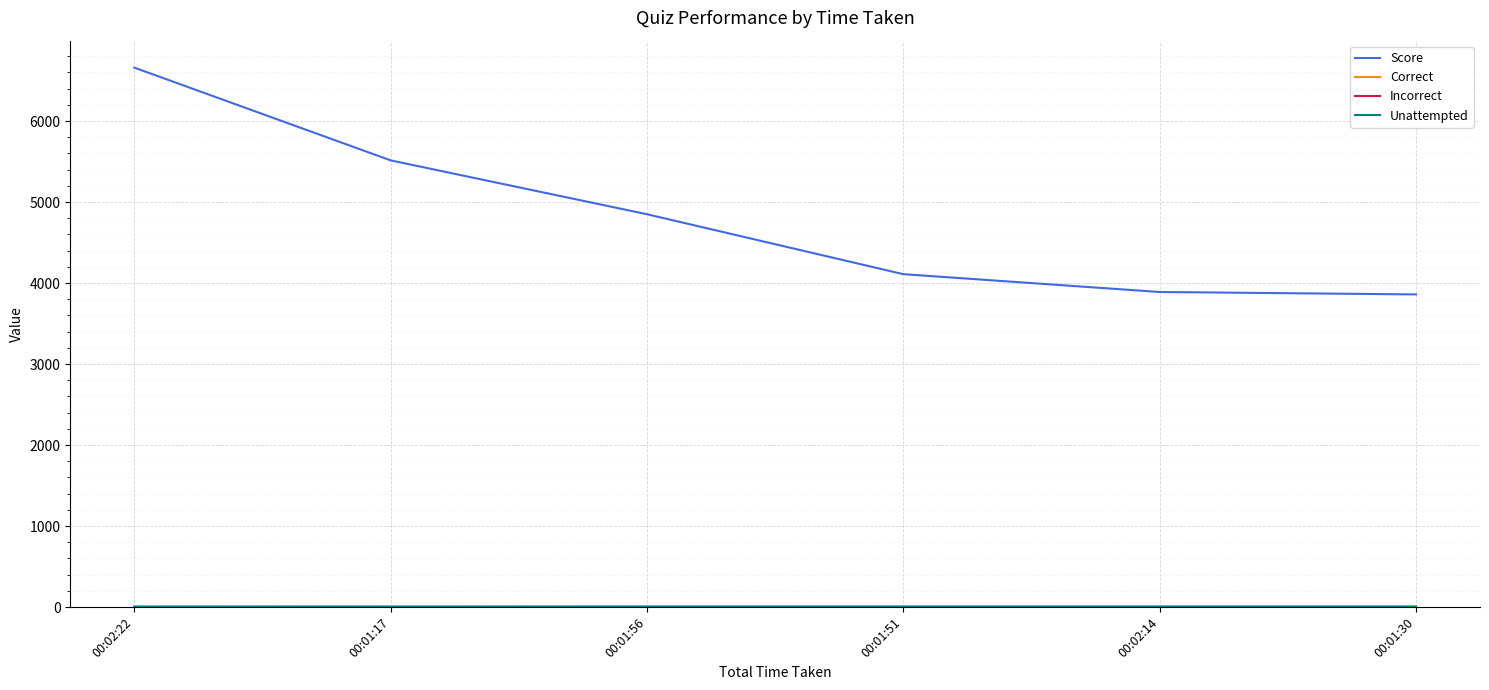

At which category is the sum across all series the highest?

00:02:22